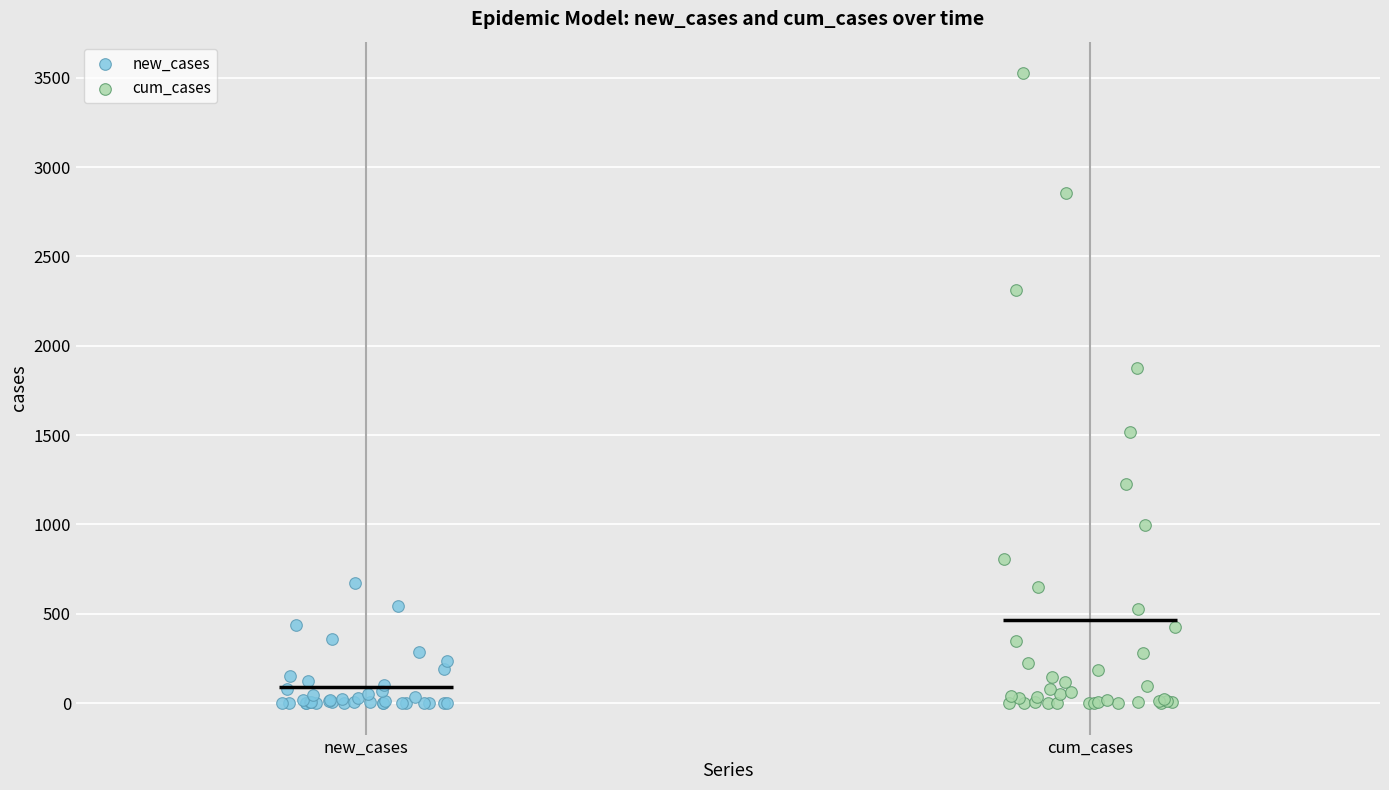

Which series reaches the maximum Y coordinate?

cum_cases